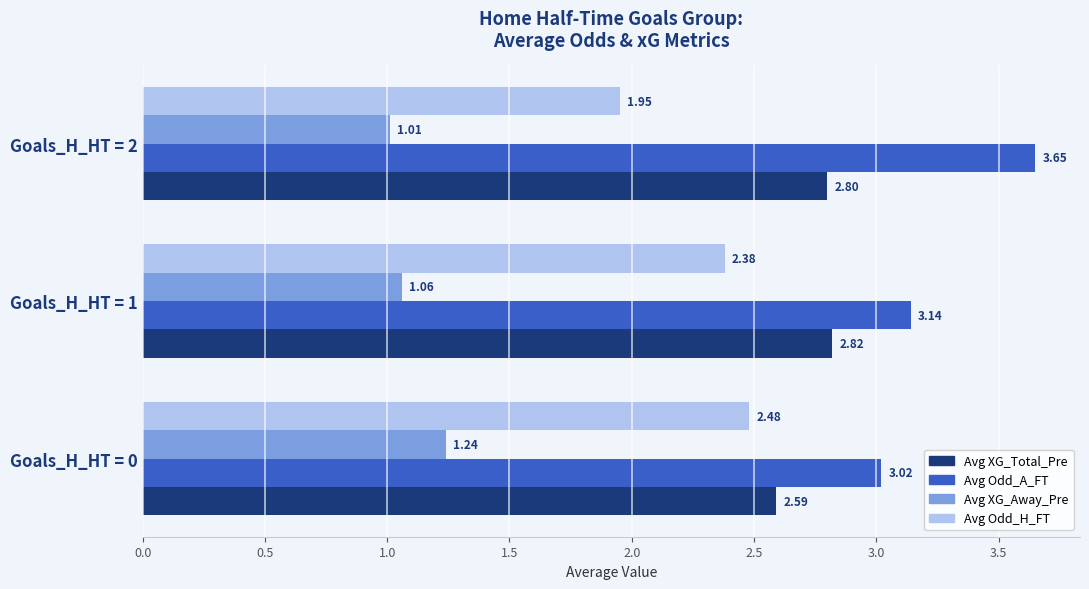

Which series has the widest spread of values?

Avg Odd_A_FT